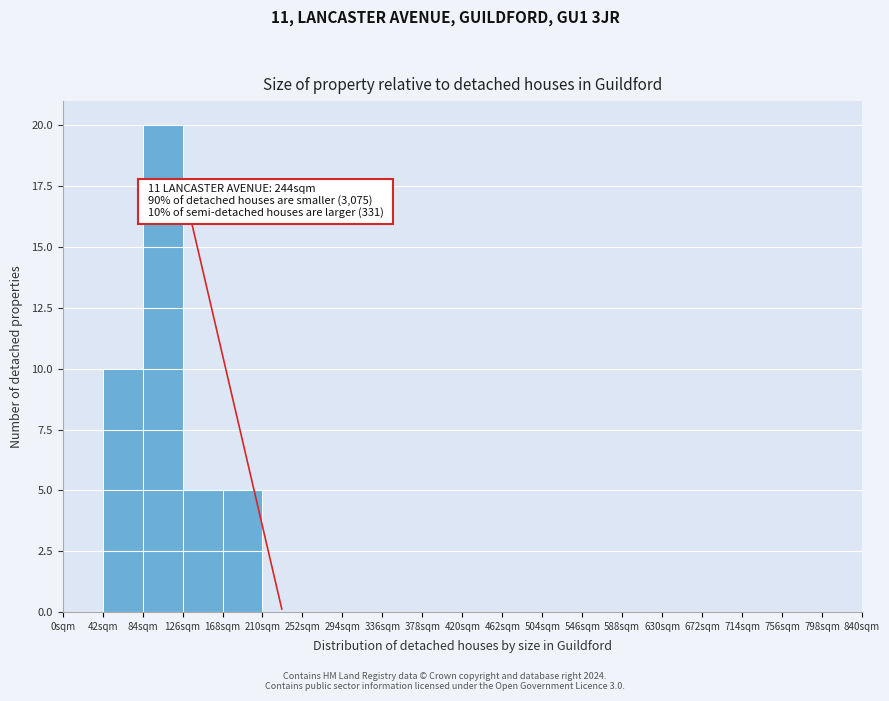

Reading left to right, extract all data points from this chart.

0sqm=0	42sqm=10	84sqm=20	126sqm=5	168sqm=5	210sqm=0	252sqm=0	294sqm=0	336sqm=0	378sqm=0	420sqm=0	462sqm=0	504sqm=0	546sqm=0	588sqm=0	630sqm=0	672sqm=0	714sqm=0	756sqm=0	798sqm=0